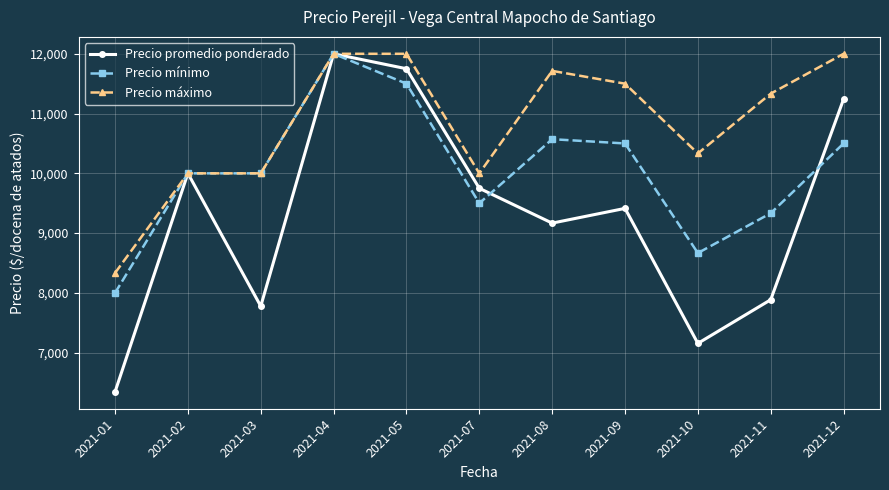

At which category is the sum across all series the highest?

2021-04